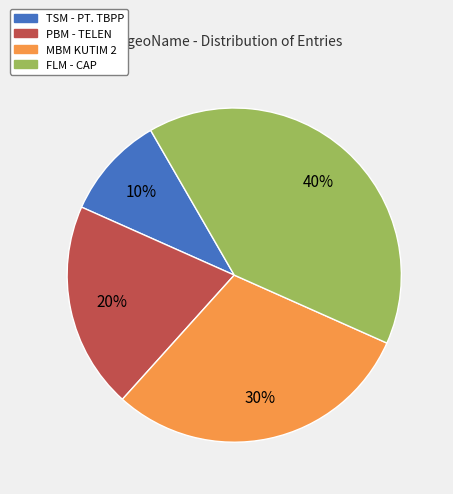

Which slice is the largest?

FLM - CAP